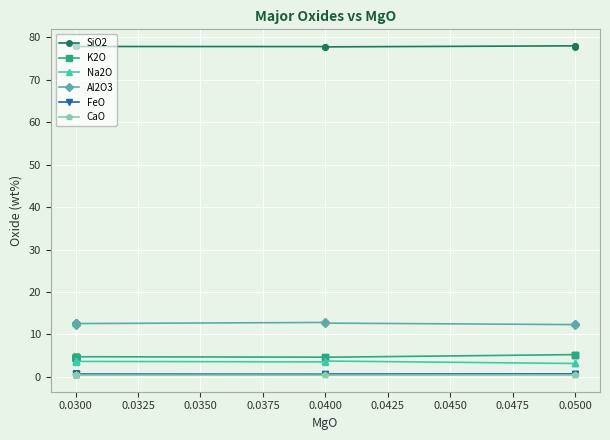

In K2O, how many points are lower than both neighbors (excluding endpoints)?

2